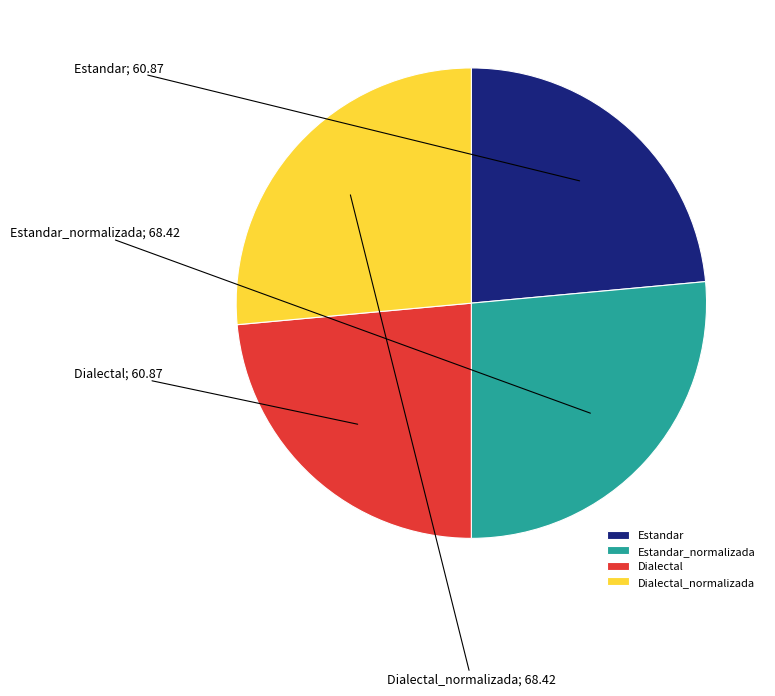

What is the ratio of the value at Estandar_normalizada to the value at Dialectal_normalizada?

1.0